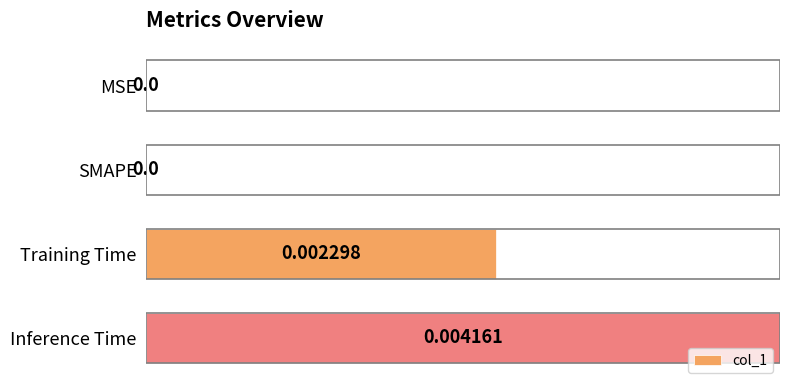

What is the maximum value shown in the chart?

1.0